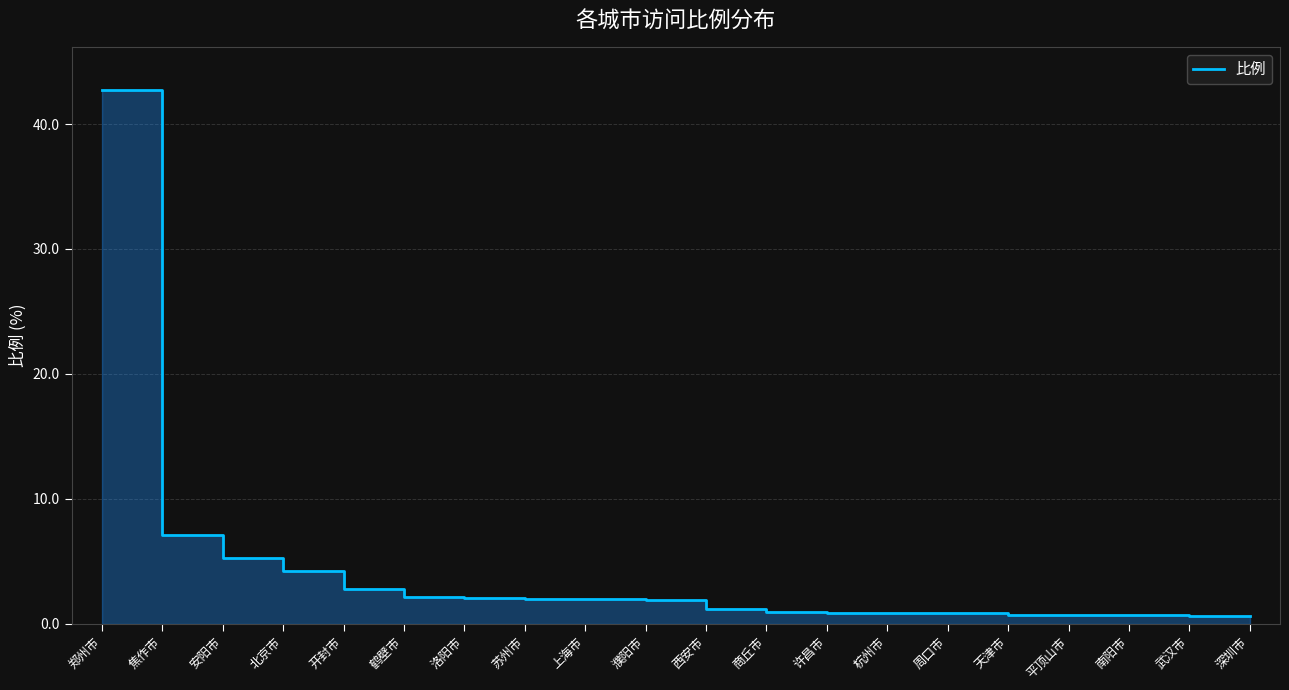

At which label is the value closest to 21?

焦作市